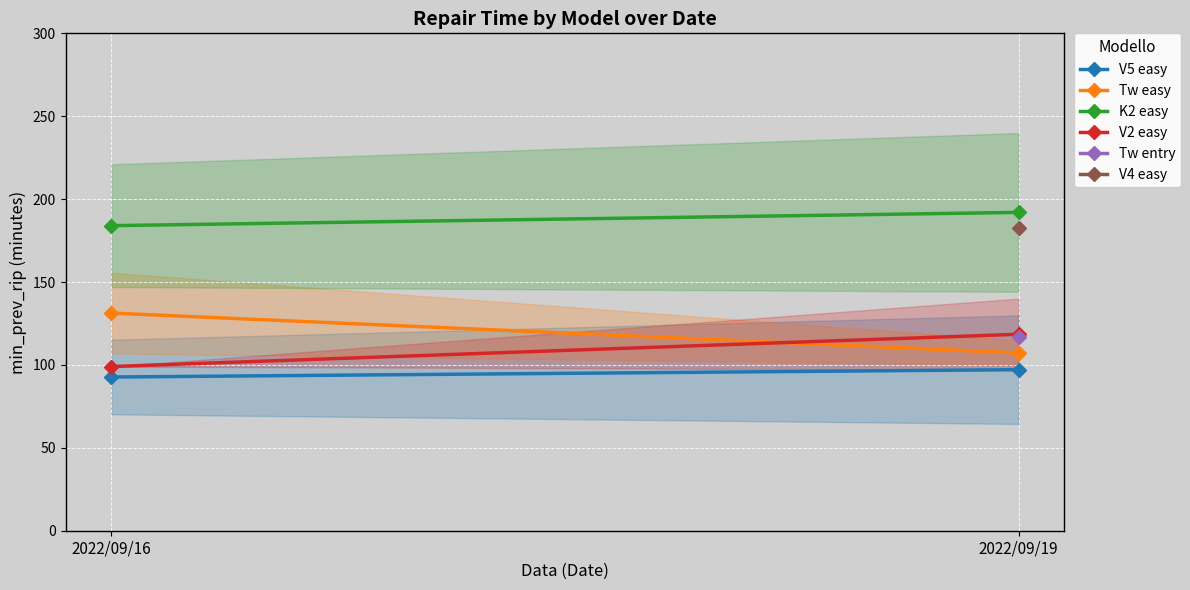

What is the difference between the maximum and minimum values in the K2 easy series?

8.0